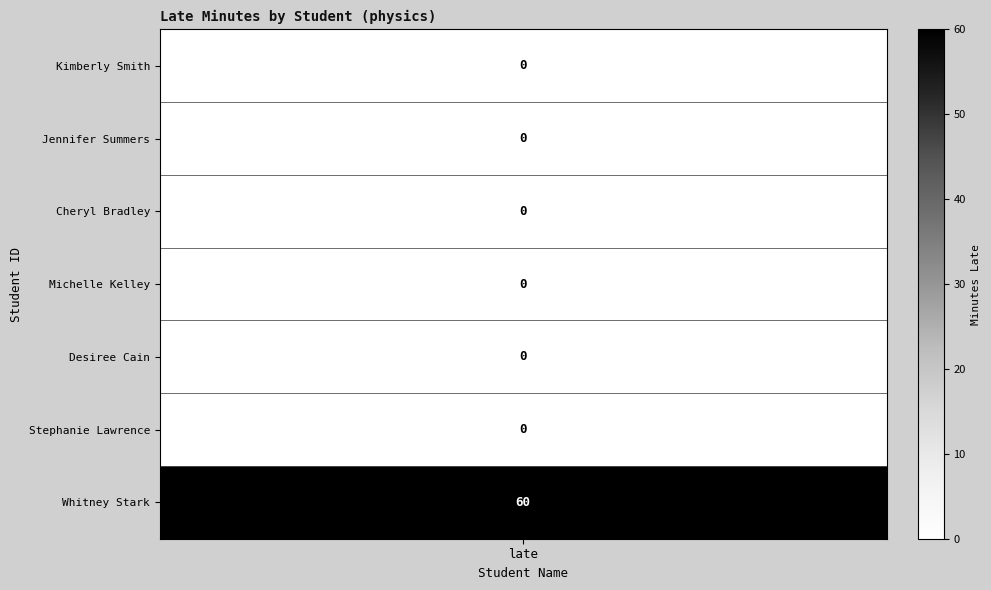

Reading left to right, list all the values displayed in this chart.

Kimberly Smith=0	Jennifer Summers=0	Cheryl Bradley=0	Michelle Kelley=0	Desiree Cain=0	Stephanie Lawrence=0	Whitney Stark=60